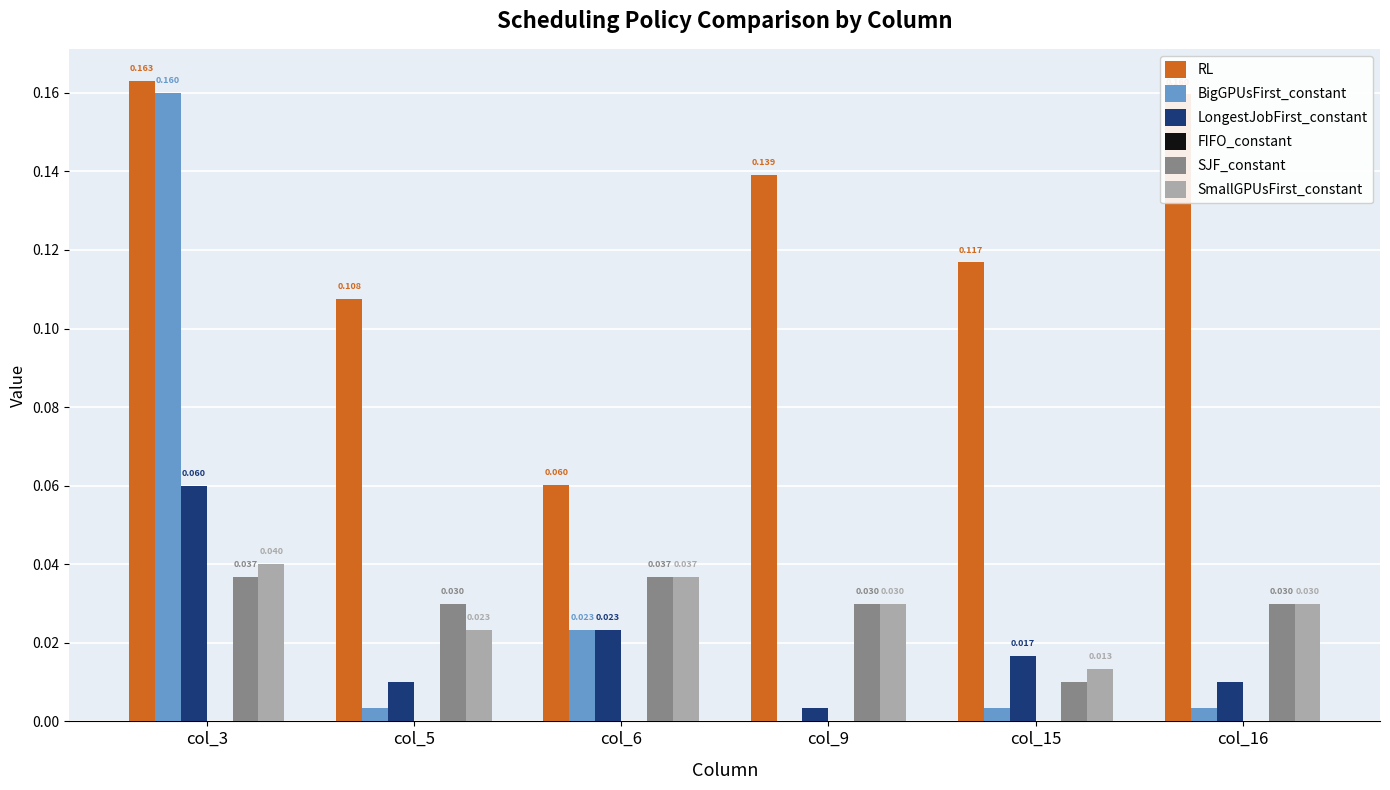

Between col_3 and col_6, which series saw the biggest shift?

BigGPUsFirst_constant